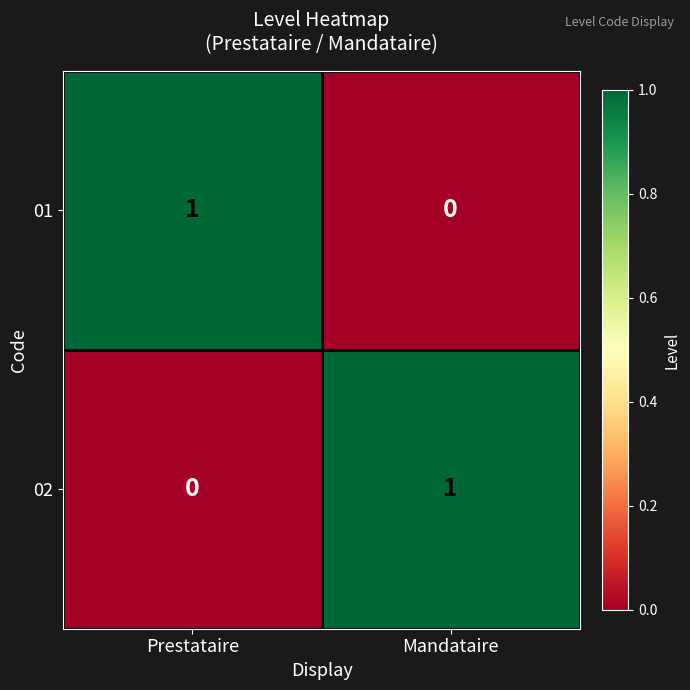

Rank the series at Mandataire from lowest to highest value.

01, 02